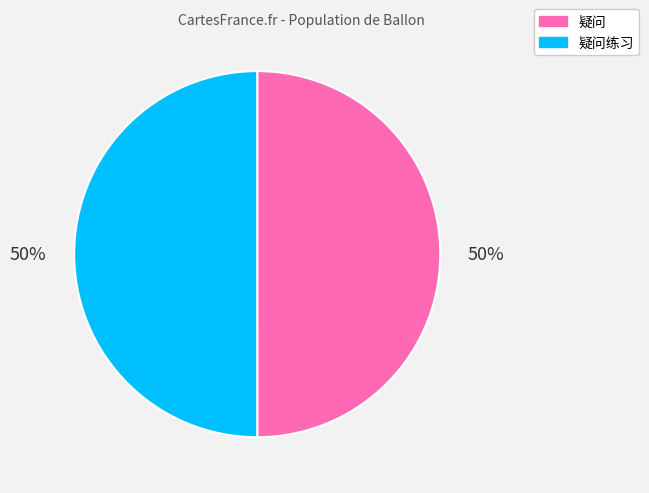

Approximately how many times larger is the value at 疑问 compared to 疑问练习?

1.0